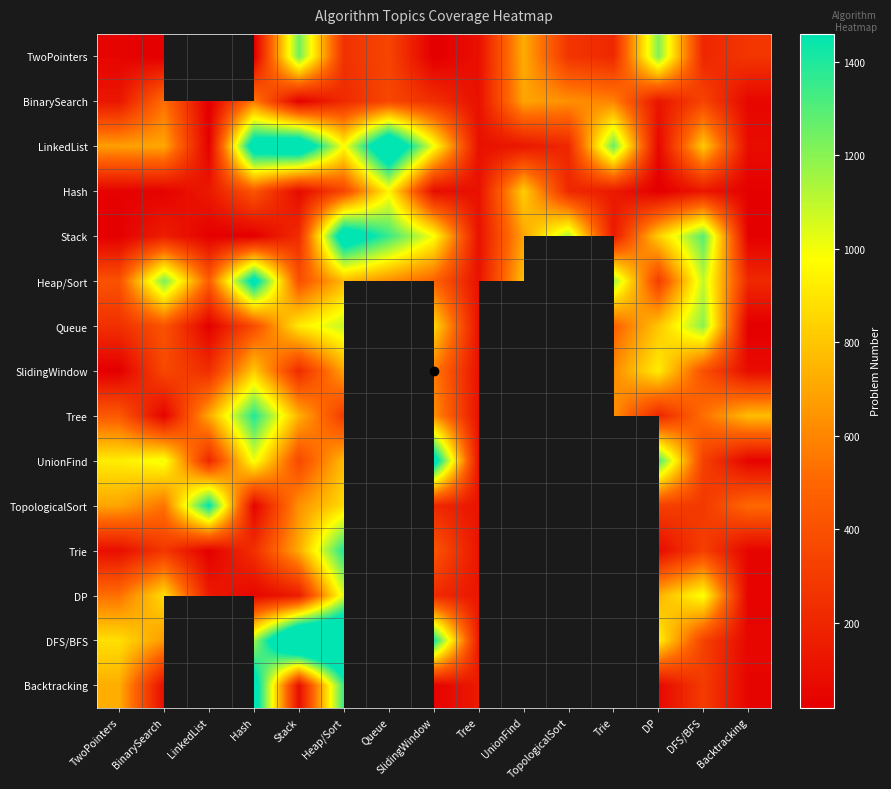

At how many categories does at least one series exceed 607?

14